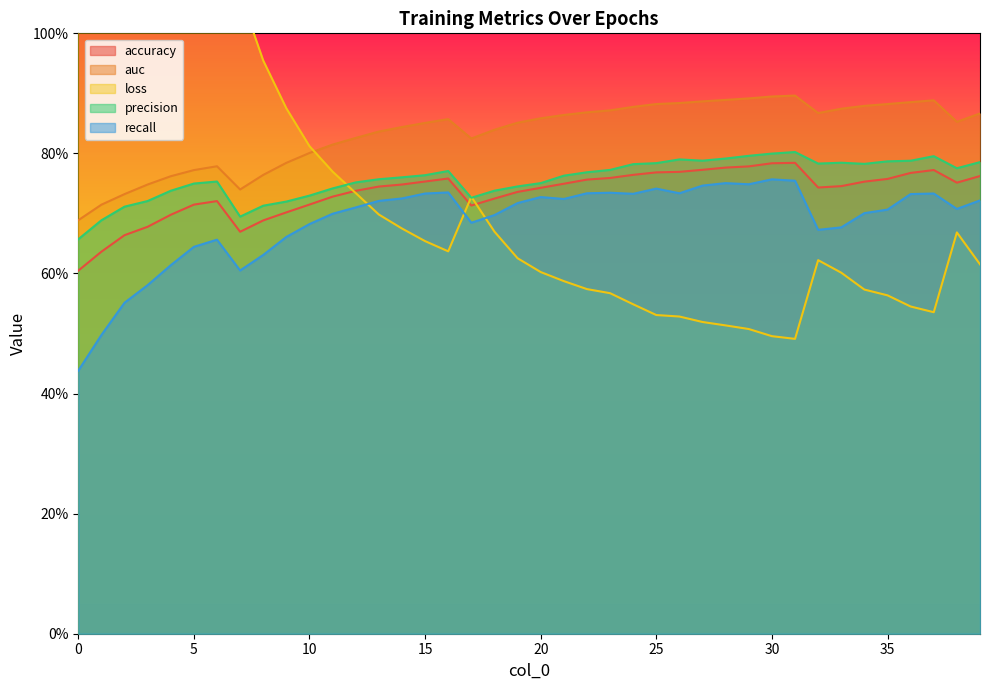

True or false: accuracy has a value of 0.7 at 18.

True